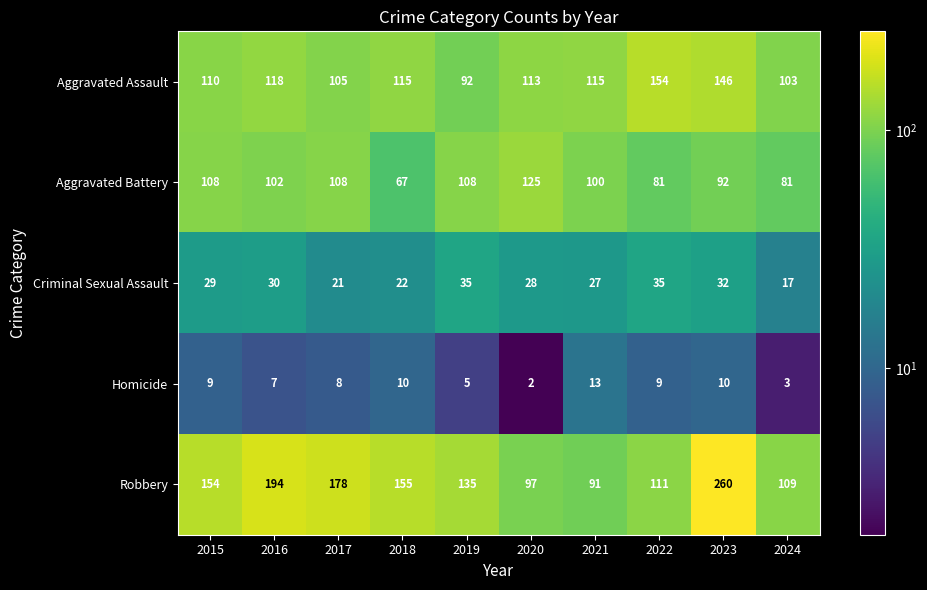

At 2016, list the series in order from smallest to largest.

Homicide, Criminal Sexual Assault, Aggravated Battery, Aggravated Assault, Robbery